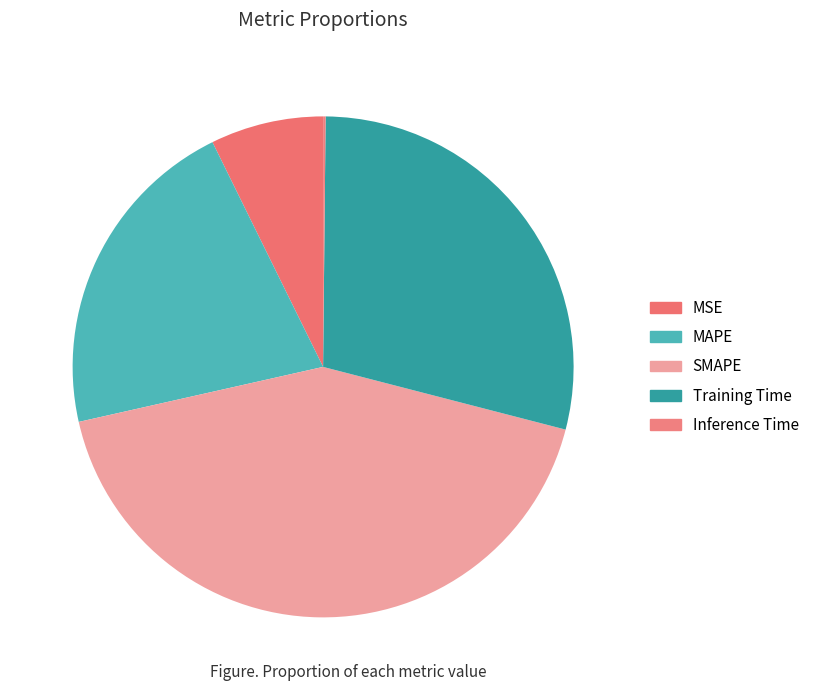

To the nearest percent, what portion does SMAPE represent?

42%